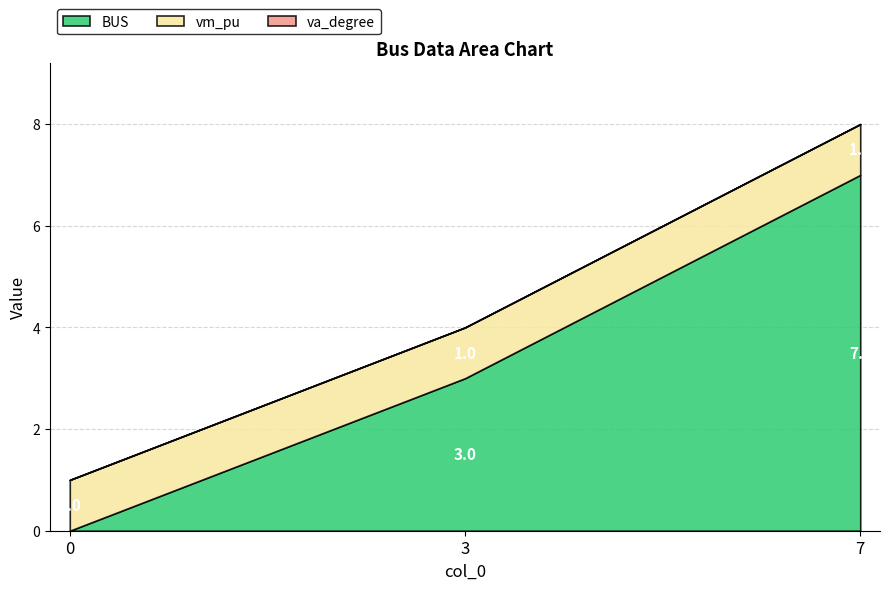

Does the chart have visible grid lines?

Yes